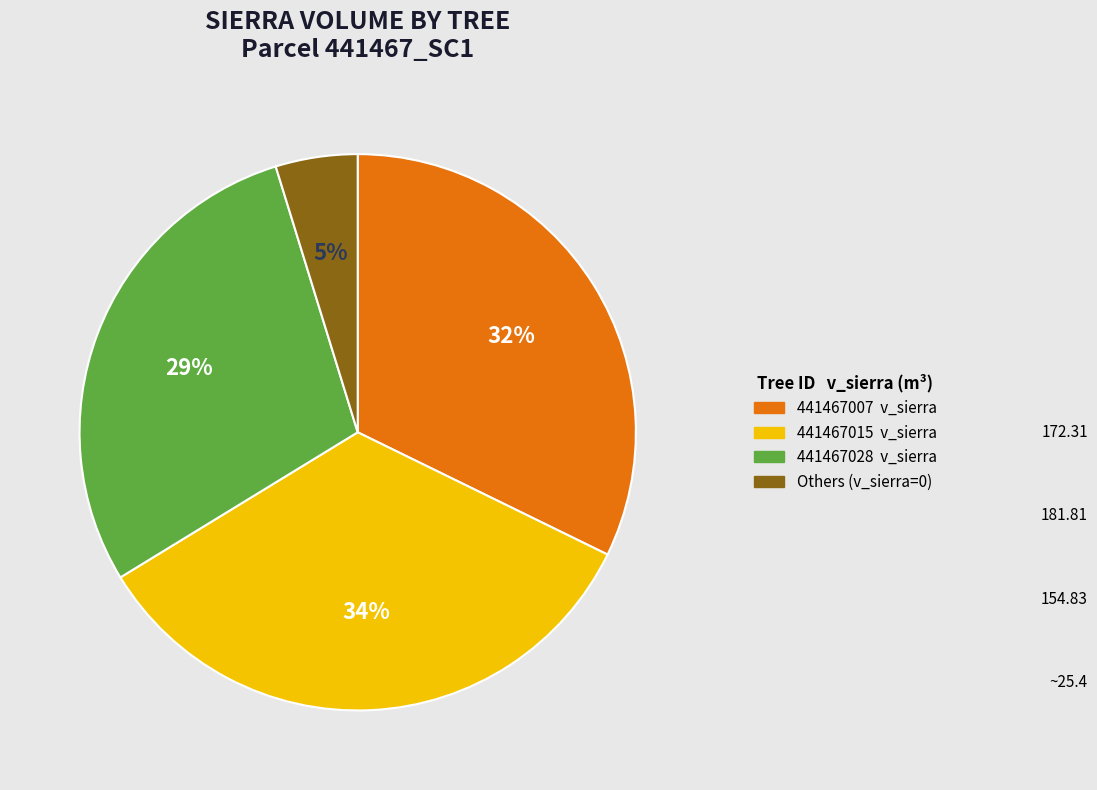

Which slice is the largest?

441467015 v_sierra